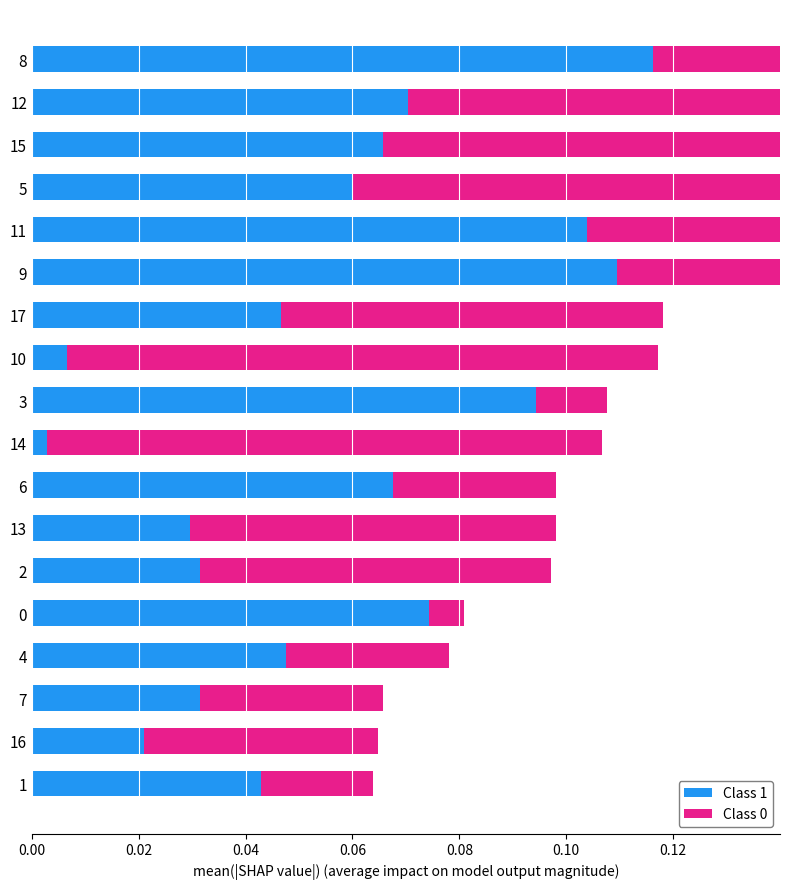

What is the value of the Class 0 bar at the 17th from the left?

0.1